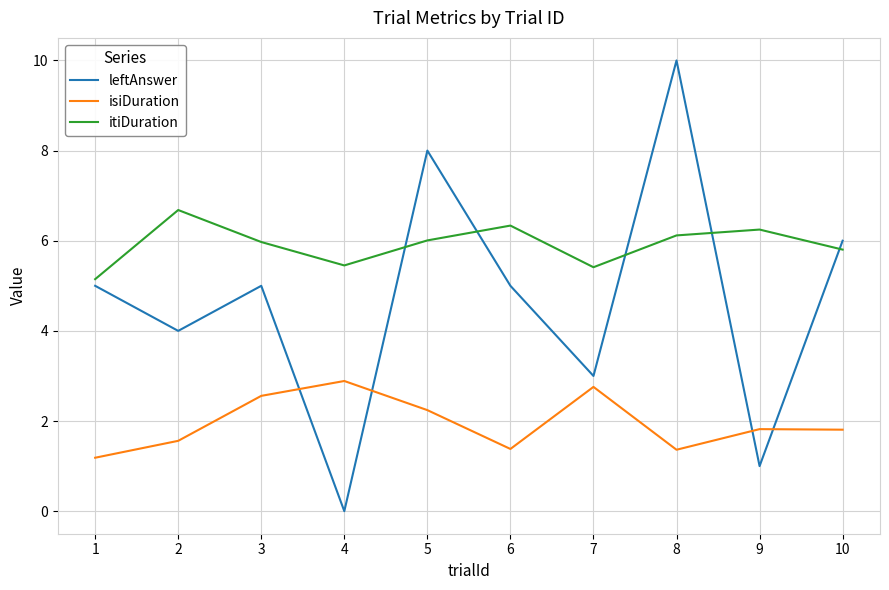

Rank the series by their average value, from lowest to highest.

isiDuration, leftAnswer, itiDuration